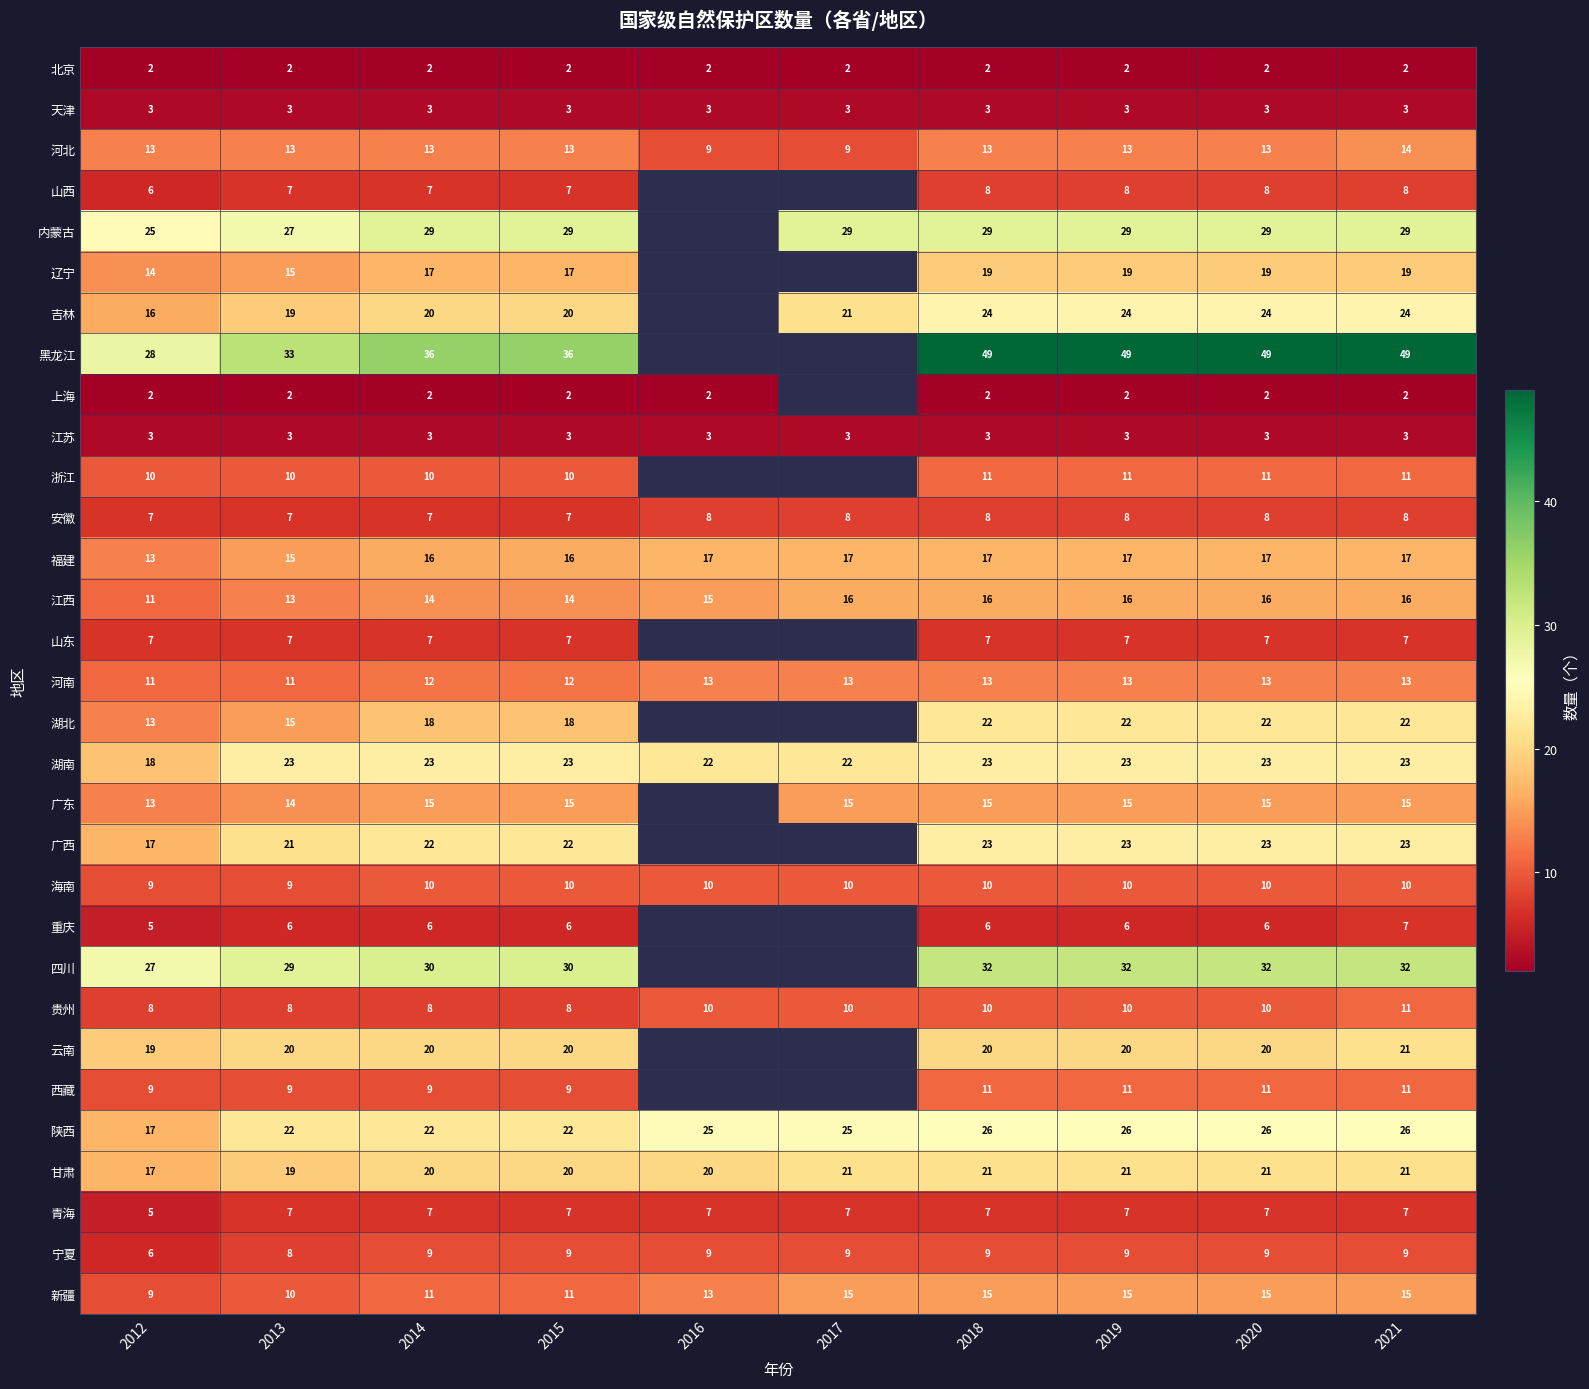

Count the 陕西 values in the range 22 to 26.

9